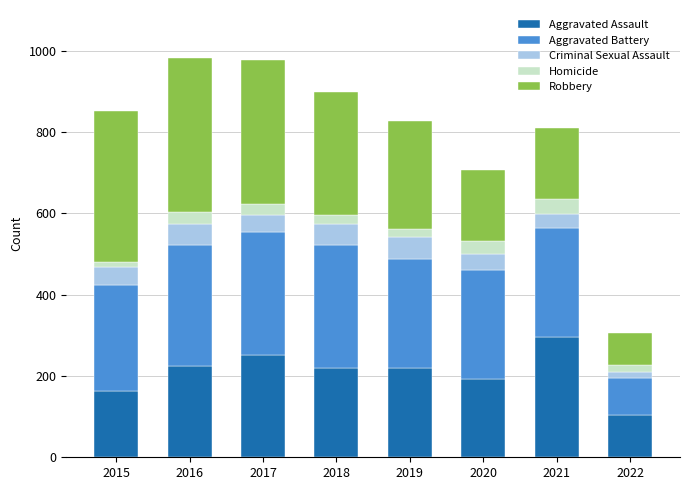

Count the number of categories in the chart.

8